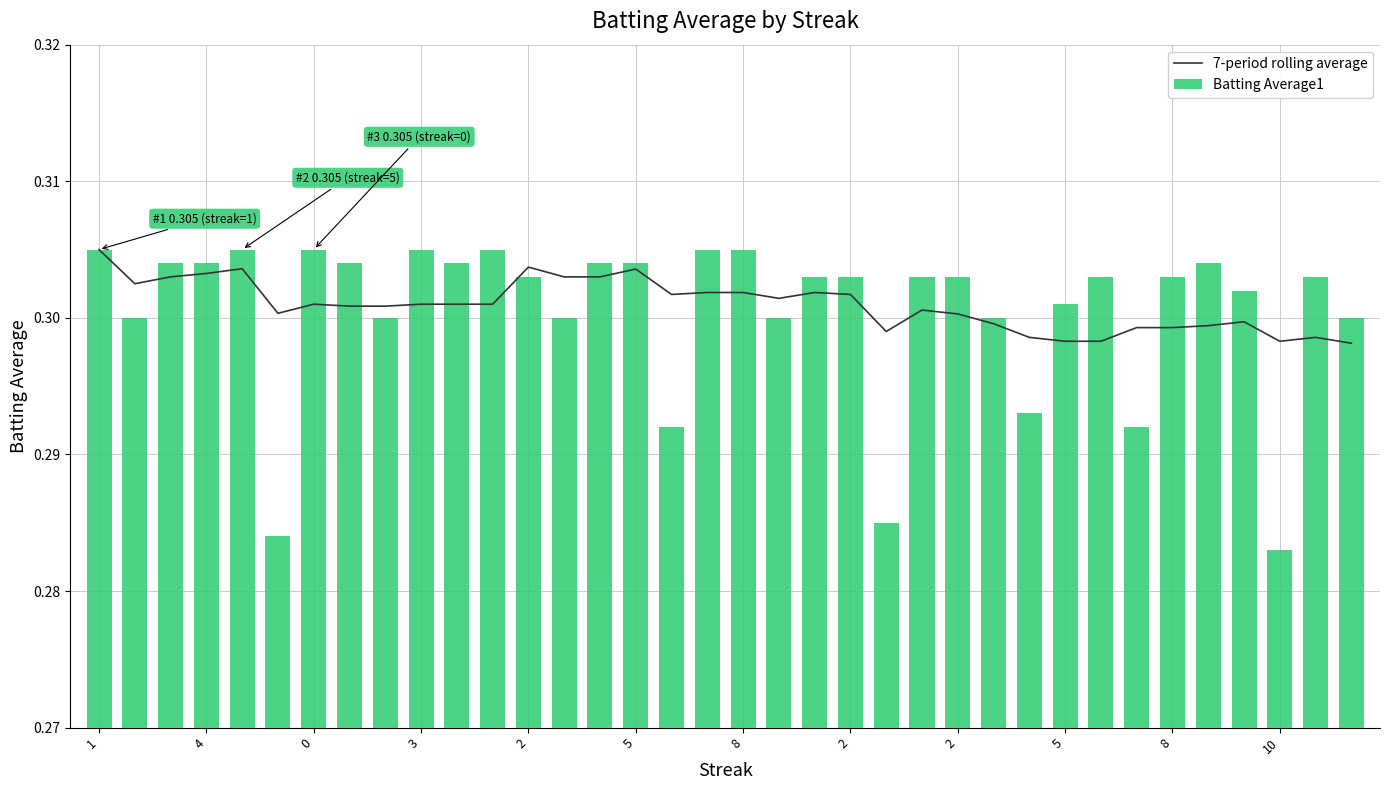

At which label does 7-period rolling average reach its peak?

1